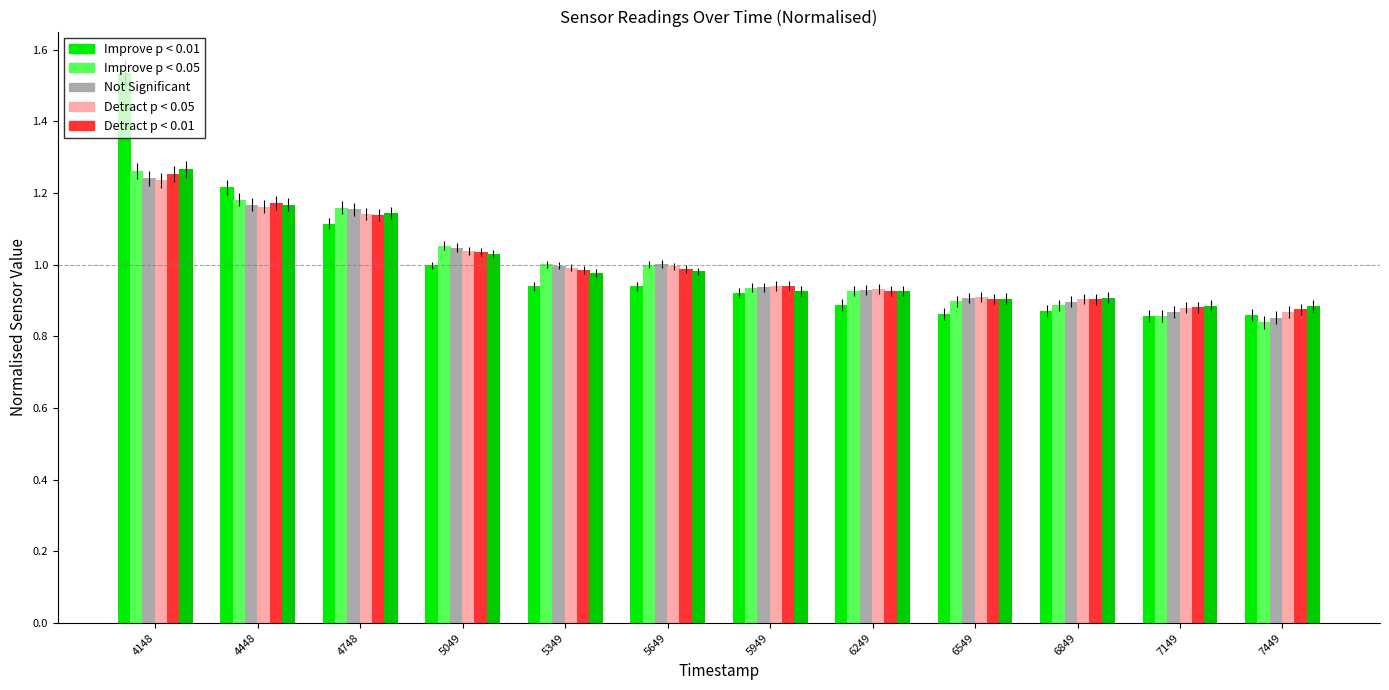

What is the value of the Not Significant bar at the 1st from the left?

1.2